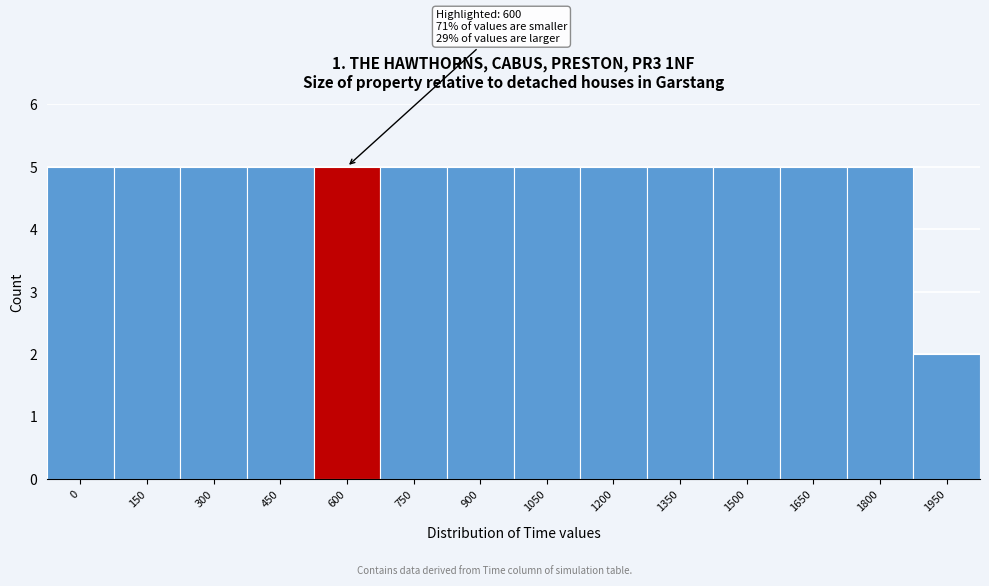

Reading left to right, extract all data points from this chart.

0=5	150=5	300=5	450=5	600=5	750=5	900=5	1050=5	1200=5	1350=5	1500=5	1650=5	1800=5	1950=2